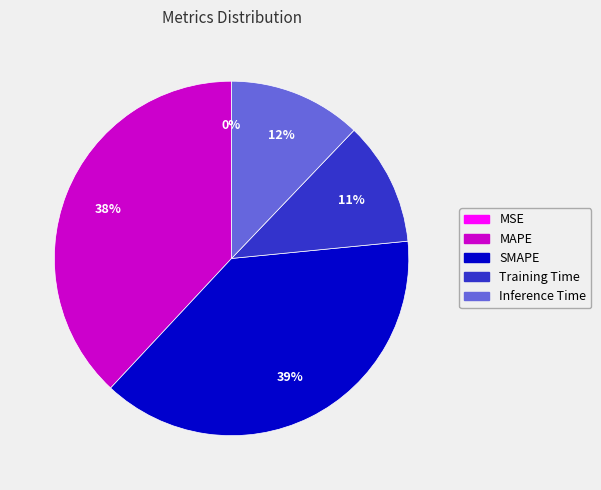

Does any single category account for the majority?

No